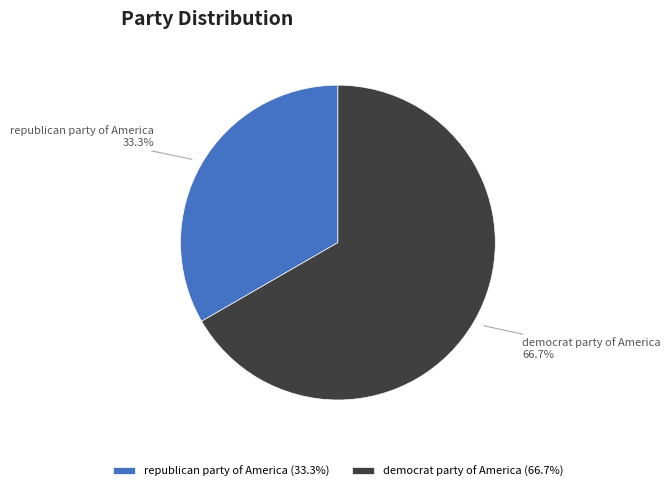

Does republican party of America represent more than half of the total?

No